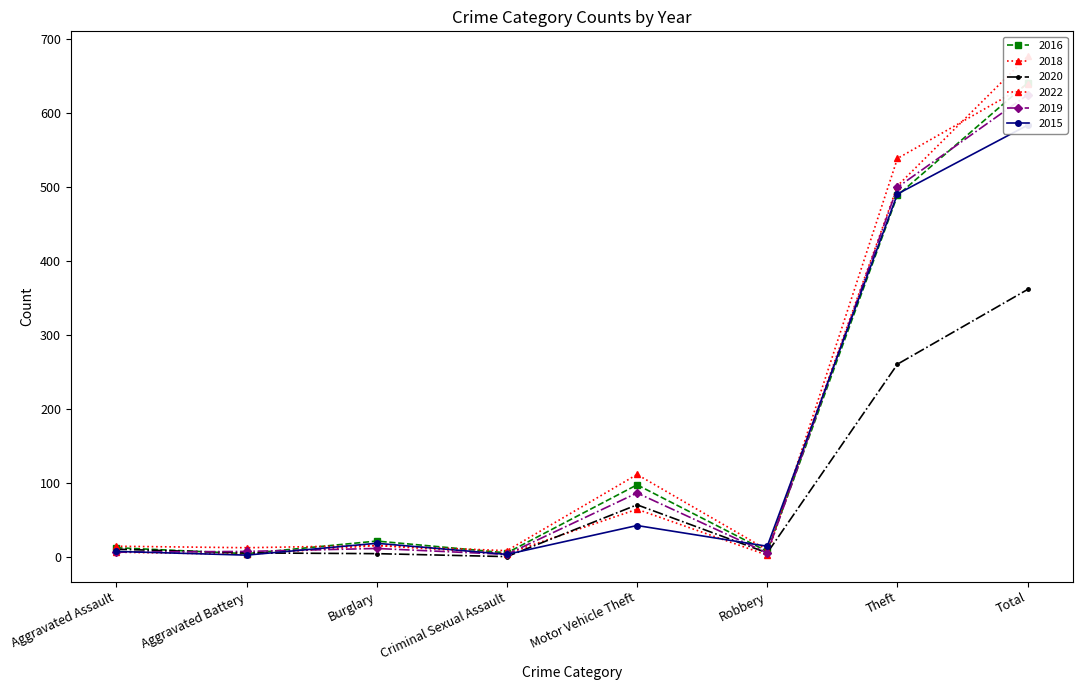

True or false: 2015 has more than 1 points higher than both neighbors.

True